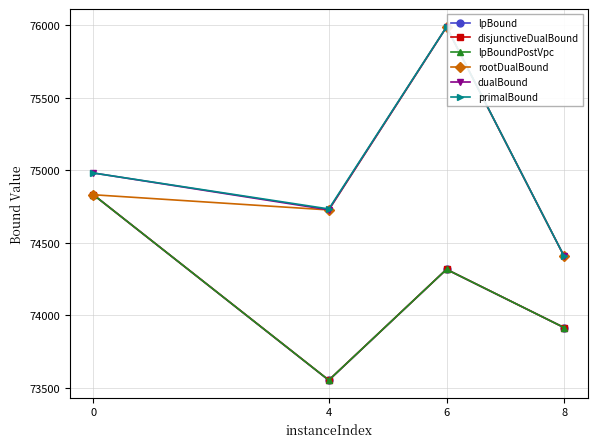

What are all the series names shown in the legend?

lpBound, disjunctiveDualBound, lpBoundPostVpc, rootDualBound, dualBound, primalBound